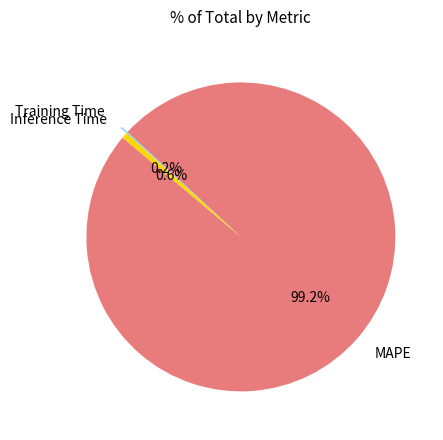

What percentage do Inference Time and MAPE together represent?

99.8%